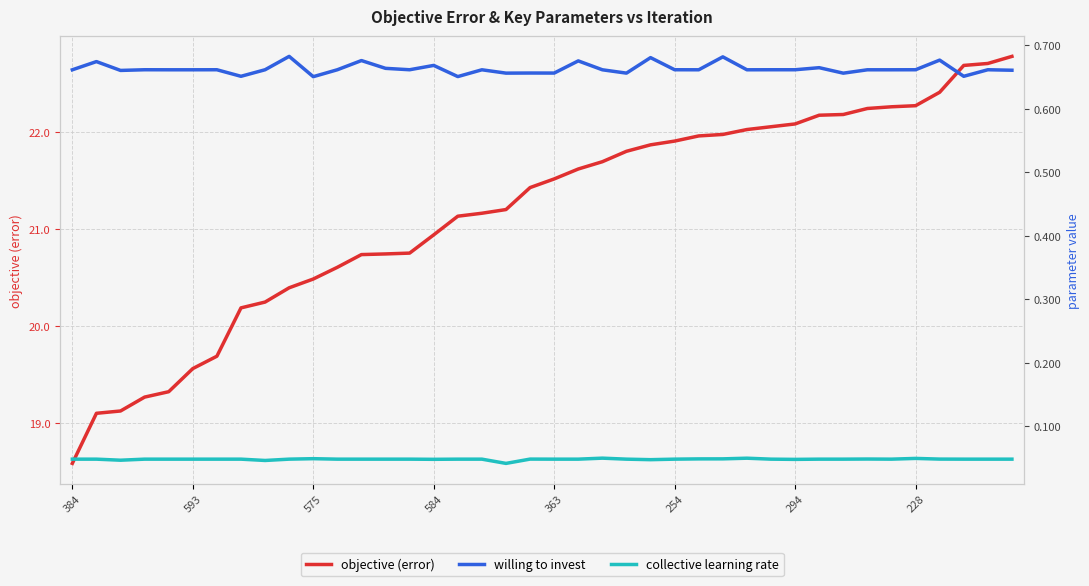

Which category has the lowest value in the objective (error) series?

384